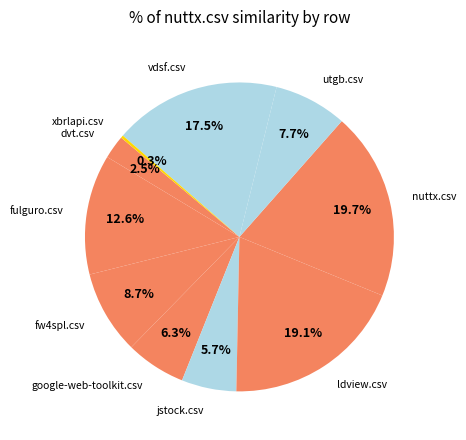

To the nearest percent, what is the difference between the google-web-toolkit.csv and utgb.csv slice percentages?

1%